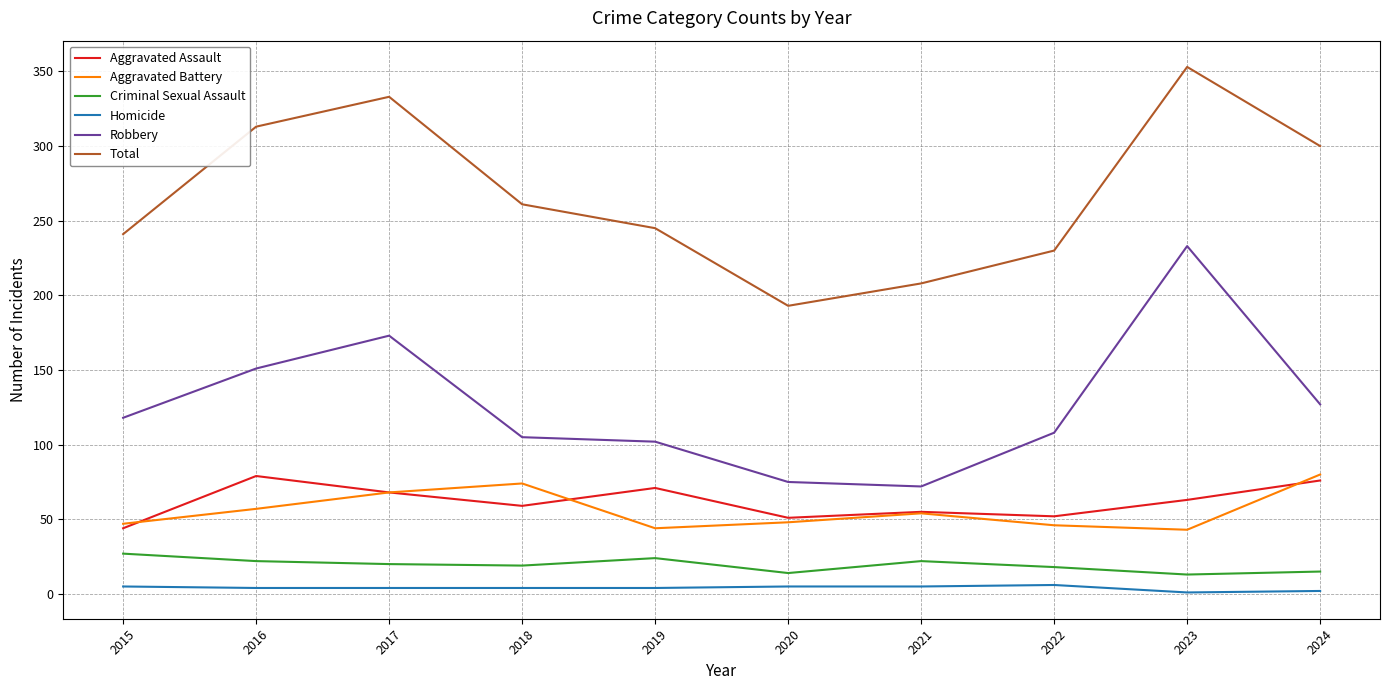

At which label does Total reach its peak?

2023